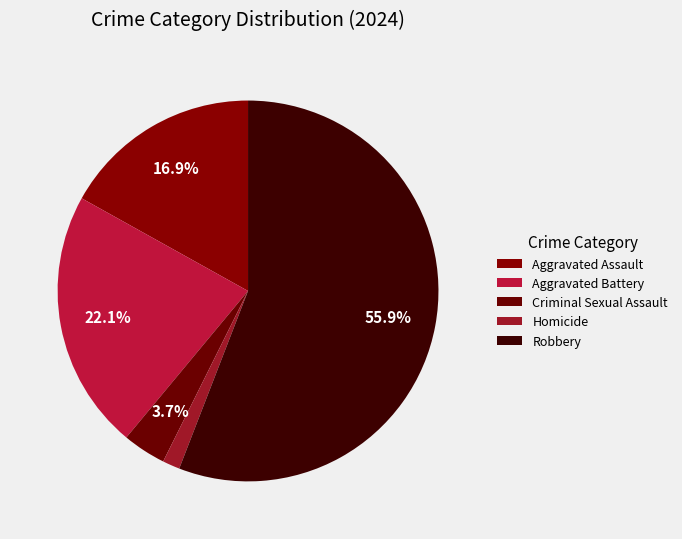

How many segments does this pie chart have?

5